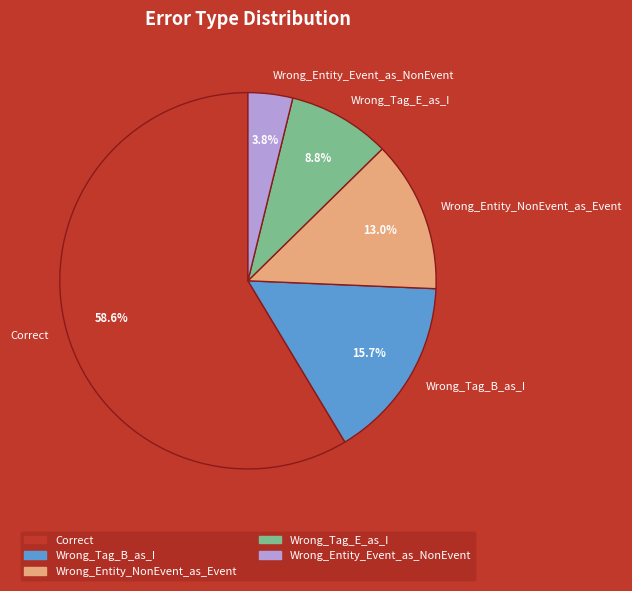

Approximately how many times larger is the value at Wrong_Tag_E_as_I compared to Wrong_Entity_NonEvent_as_Event?

0.7